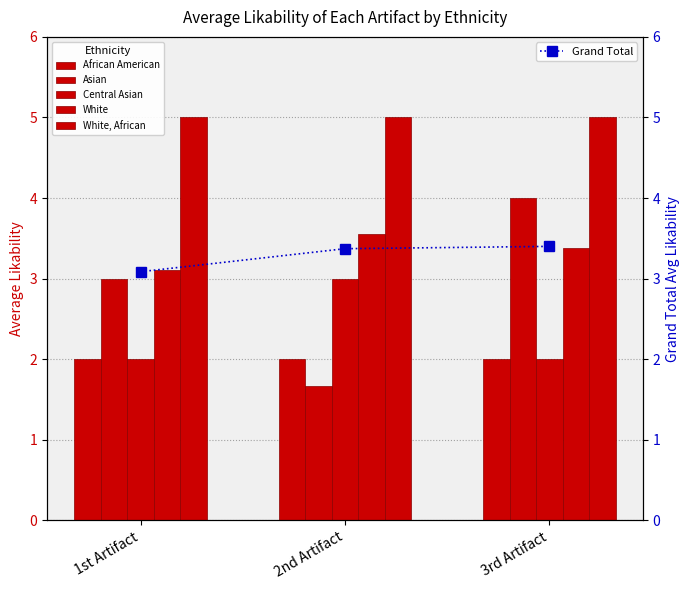

How many groups of bars are there?

3